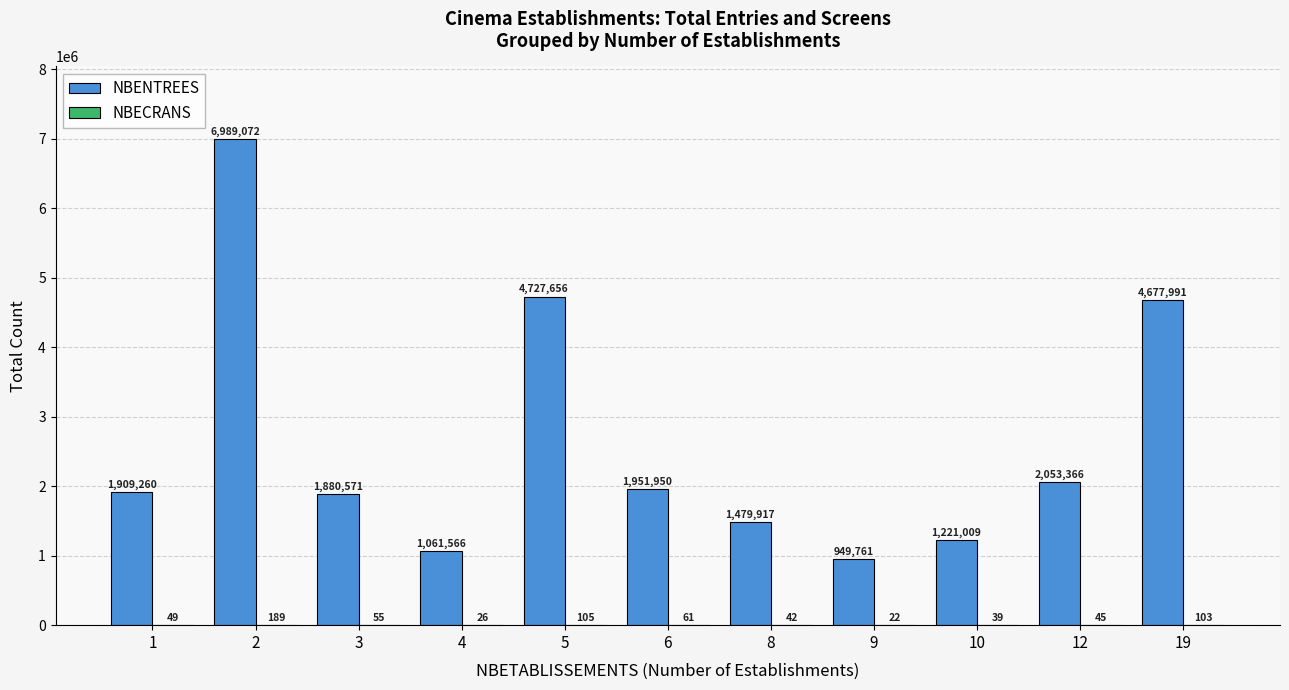

Between 6 and 19, which series saw the biggest shift?

NBENTREES